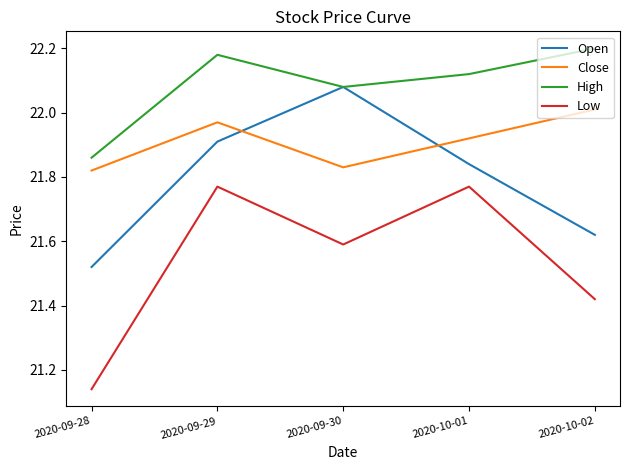

True or false: High and Low cross at least once.

False